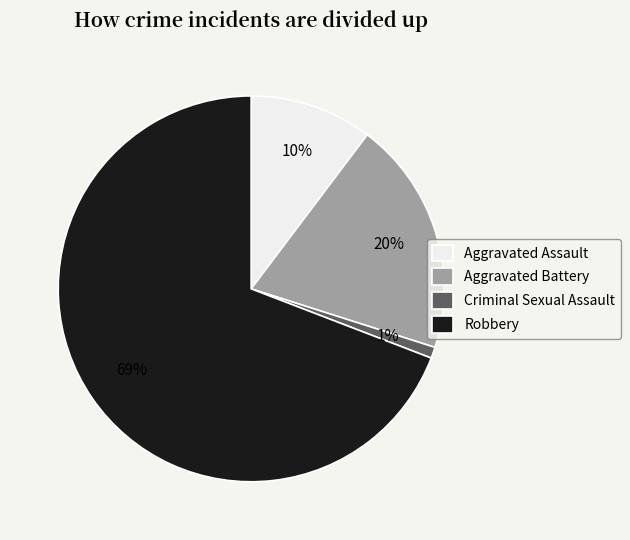

Is there any slice that represents more than half of the pie?

Yes